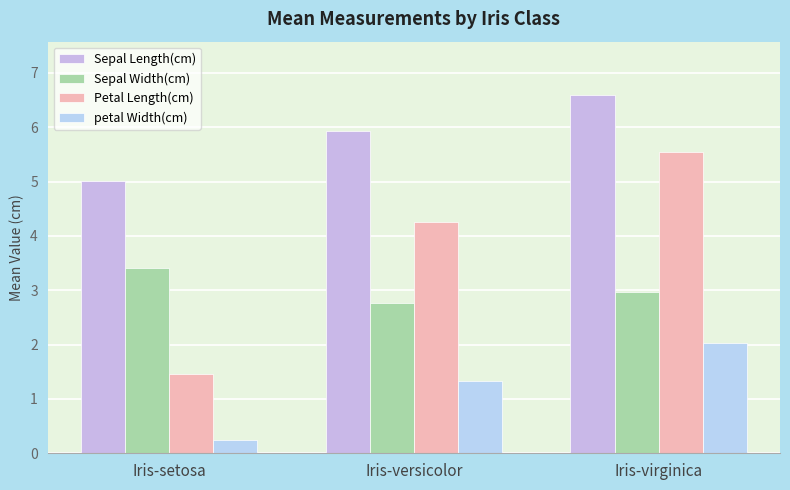

How many series are shown in this chart?

4